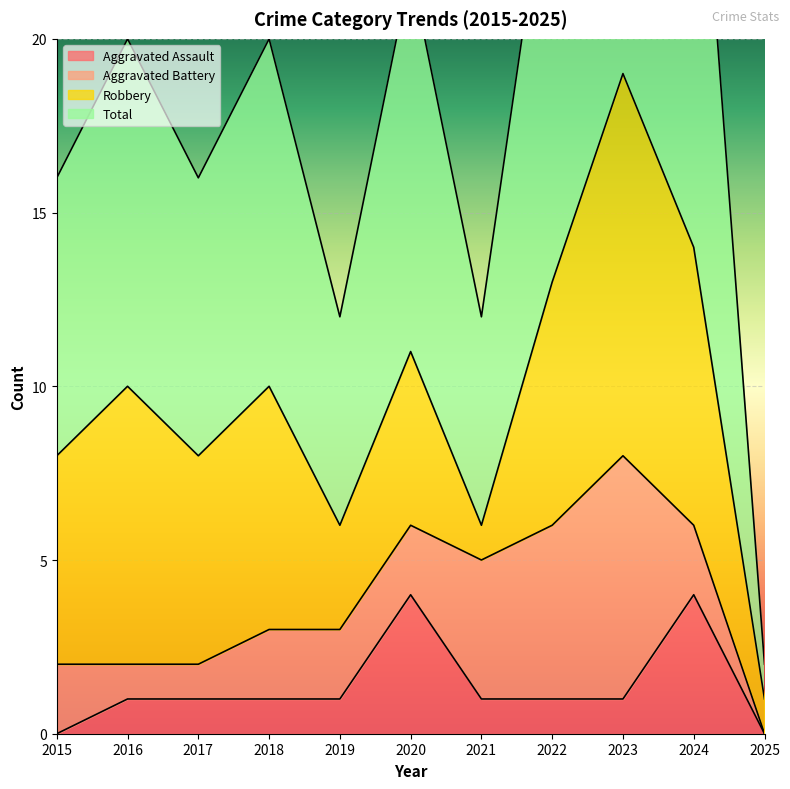

Between 2017 and 2021, which is larger?

2017